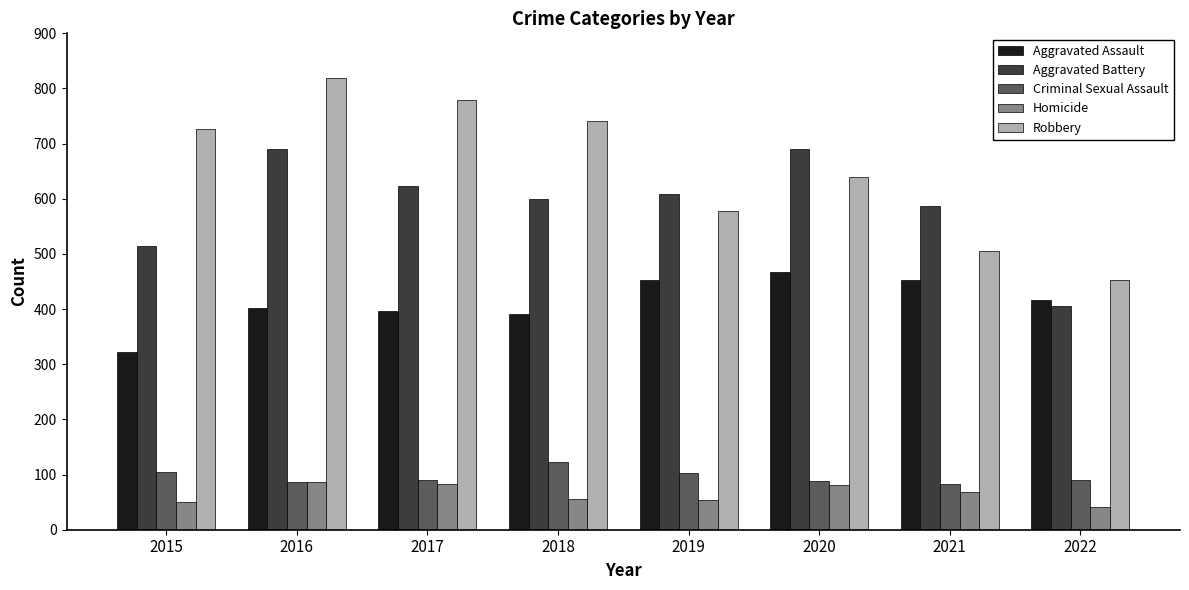

What is the difference between the Criminal Sexual Assault values at 2020 and 2017?

2